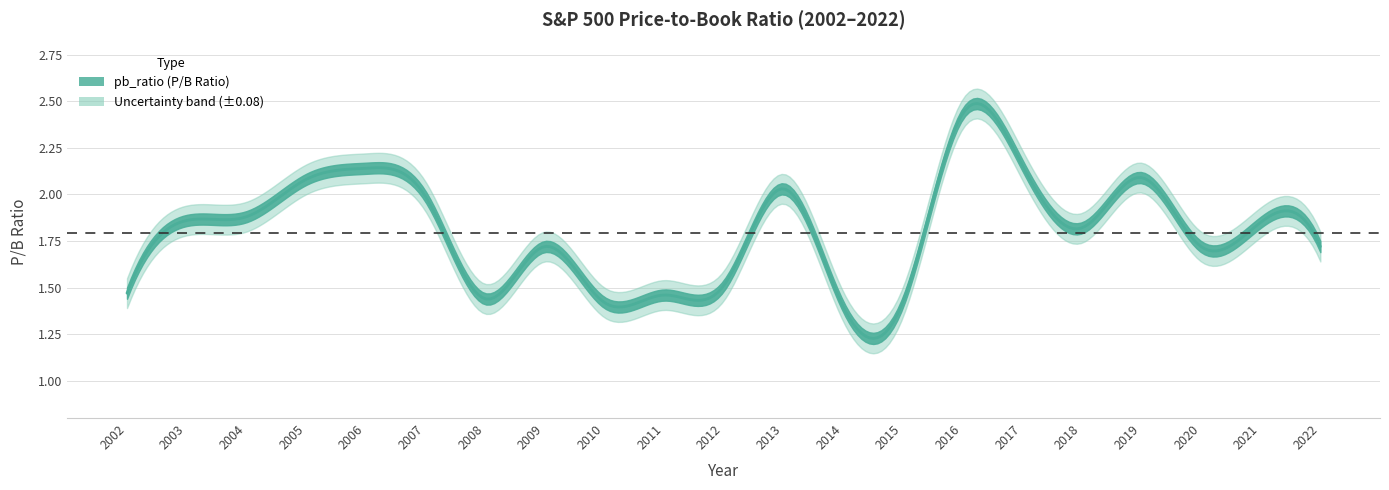

Rank the categories by value from highest to lowest.

2016, 2017, 2006, 2019, 2005, 2013, 2007, 2004, 2003, 2021, 2018, 2009, 2020, 2022, 2012, 2002, 2011, 2008, 2010, 2015, 2014